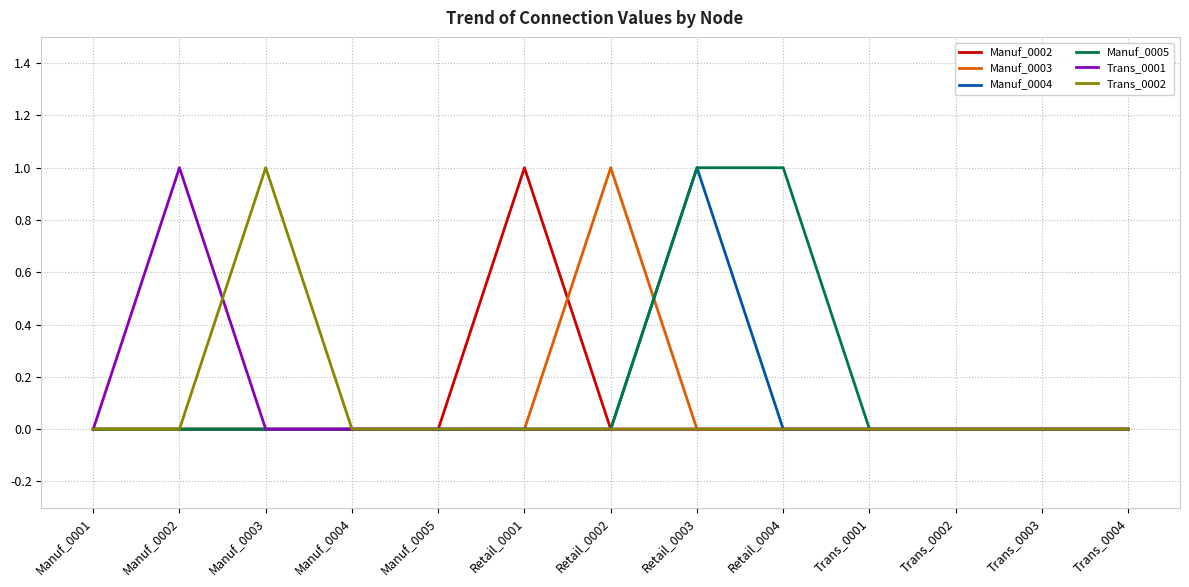

The value of Trans_0001 at Retail_0004 is -1. True or false?

False